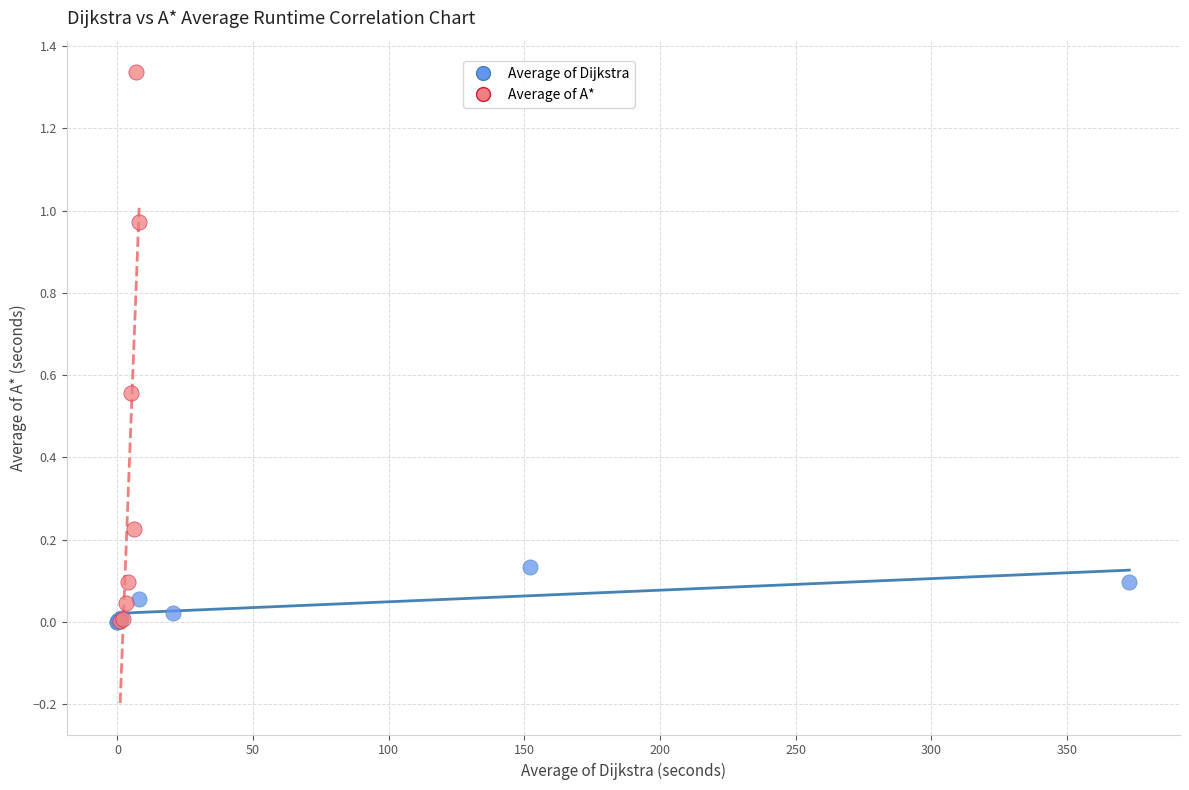

Which series contains the highest Y value?

Average of A*